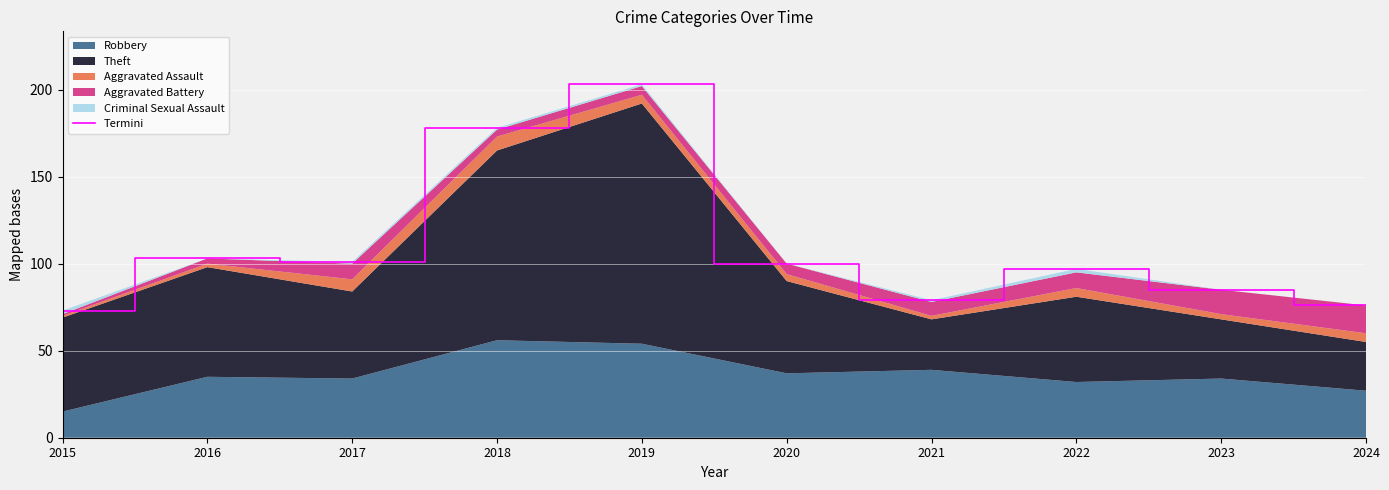

Reading left to right, what are all the values shown in this chart?

2015=73	2016=103	2017=101	2018=178	2019=203	2020=100	2021=79	2022=97	2023=85	2024=76